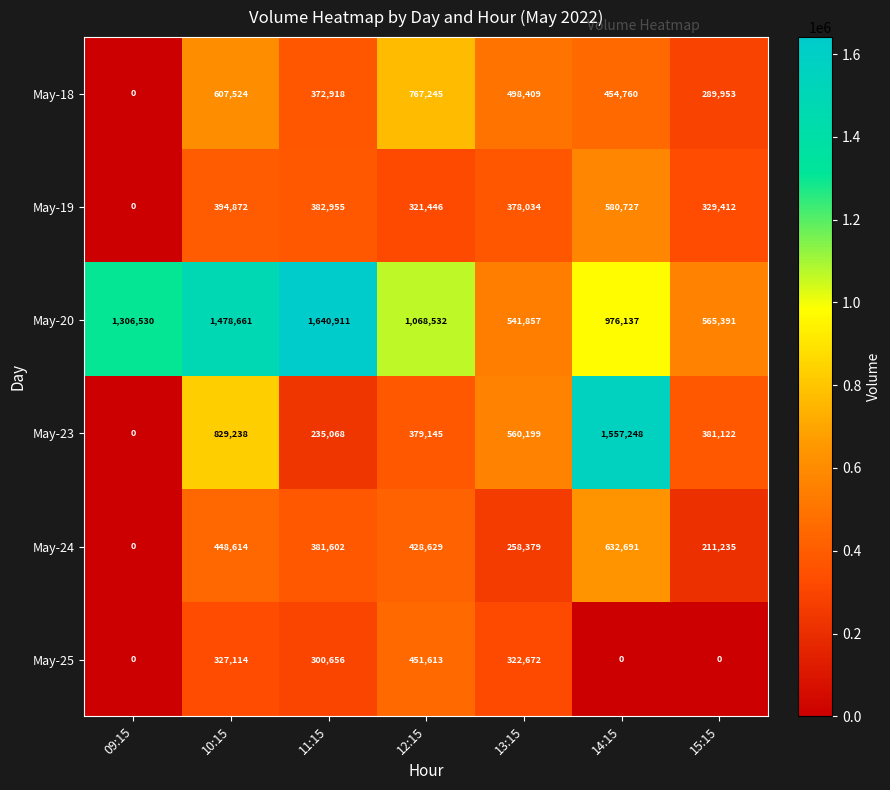

How many distinct data groups are displayed?

6